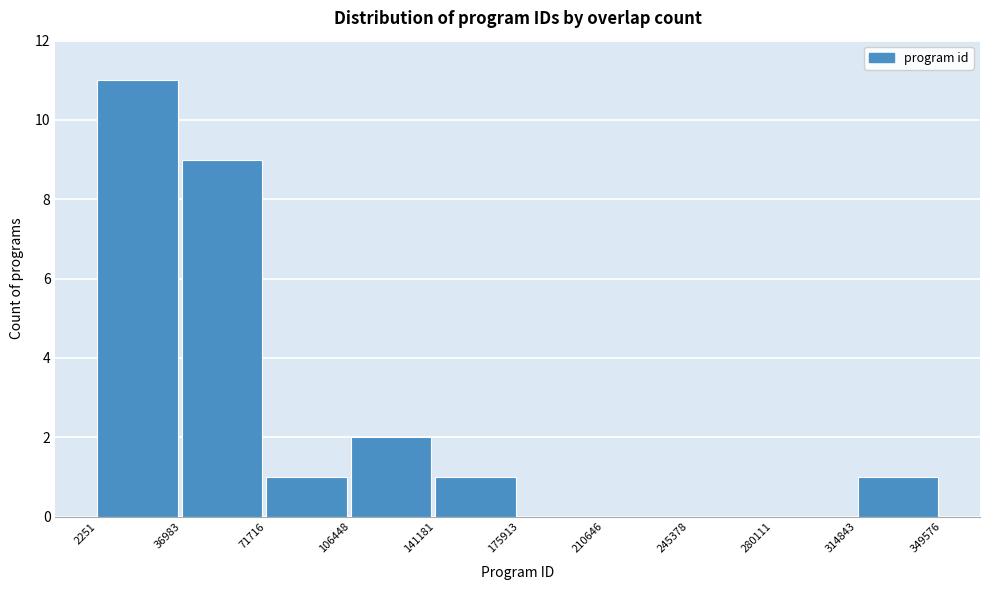

Which range on the x-axis has the tallest bar?

2251 to 36983